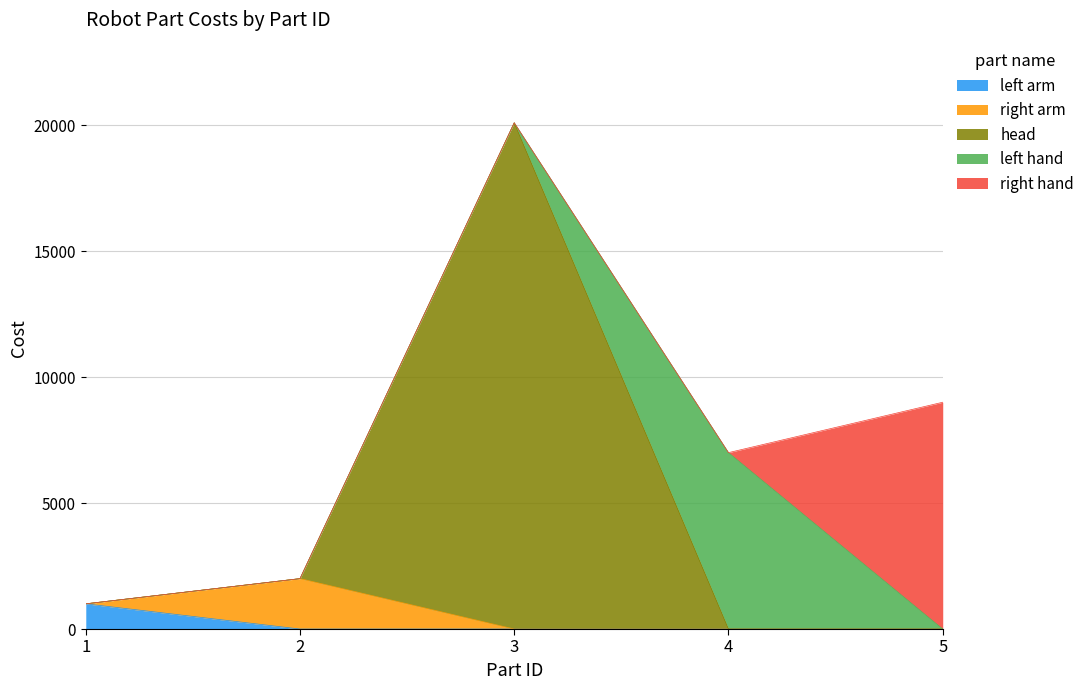

Which label corresponds to the largest value in the chart?

3